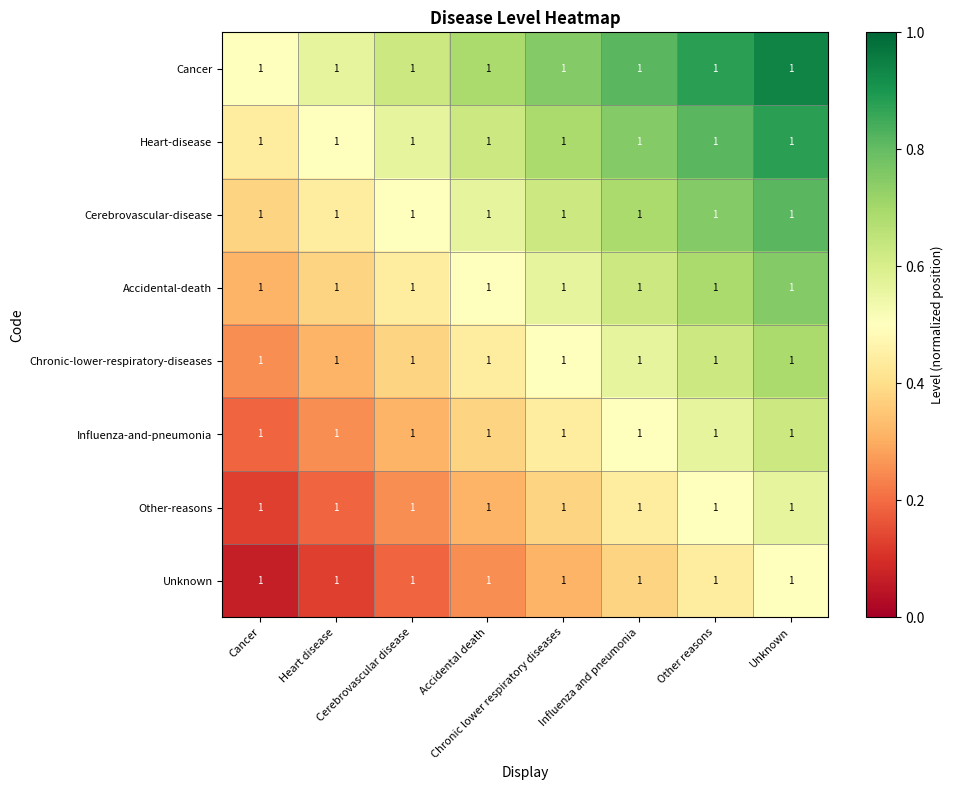

How many series are shown in this chart?

8